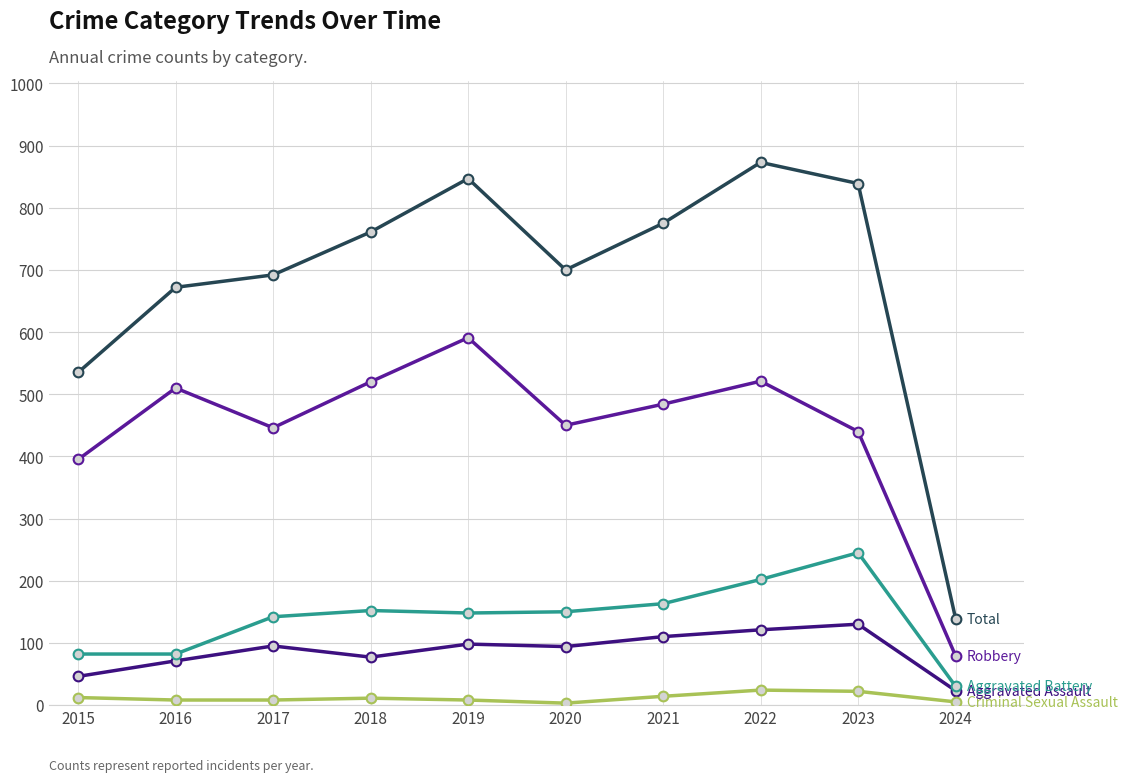

How many data points does each series have?

10